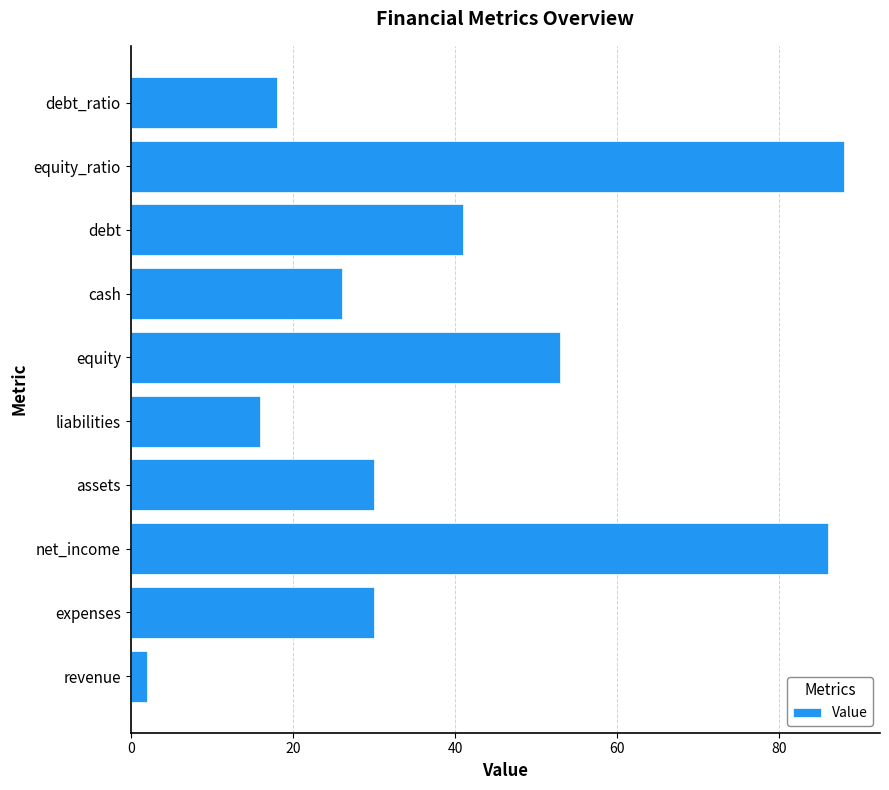

How many series are shown in this chart?

1